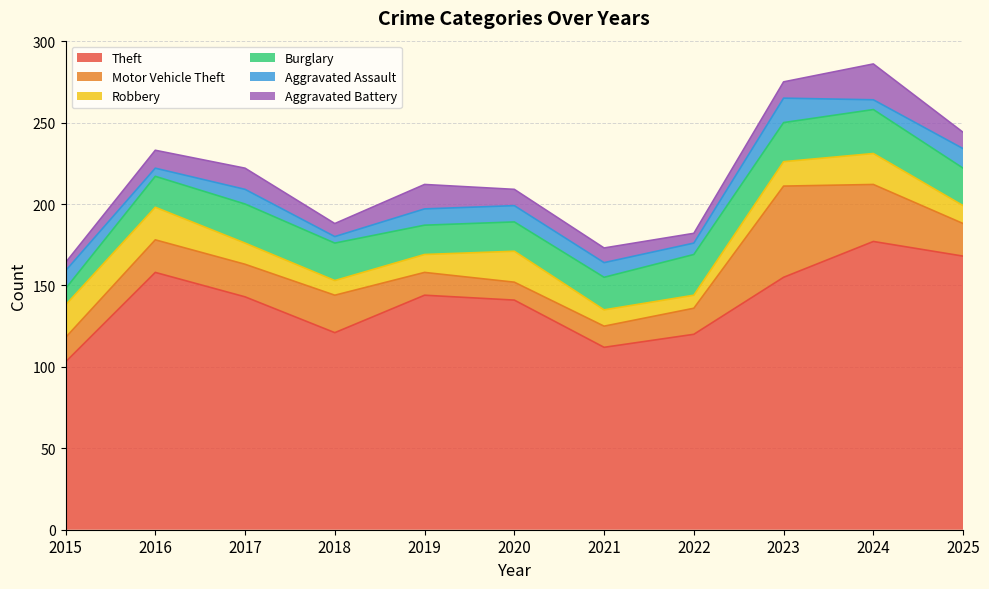

How many series are shown in this chart?

6